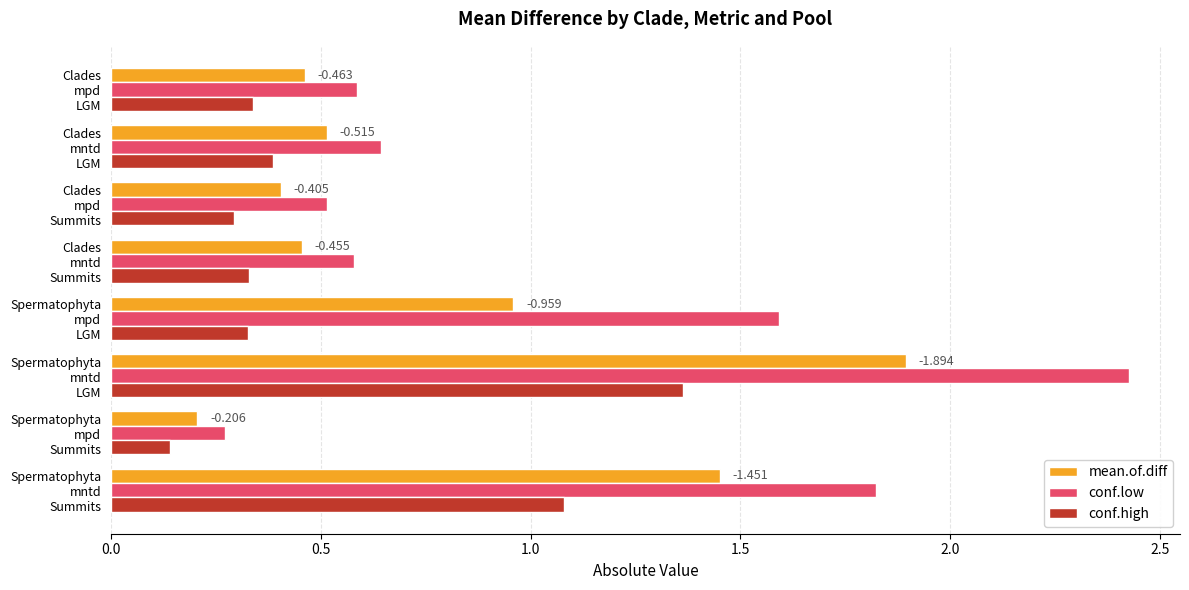

What is the difference between the maximum and minimum values in the conf.low series?

2.2